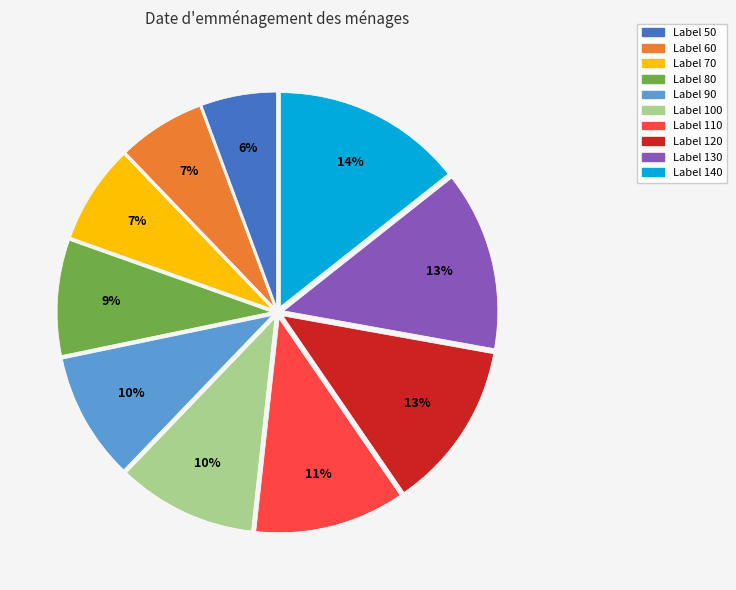

How many slices are in this pie chart?

10